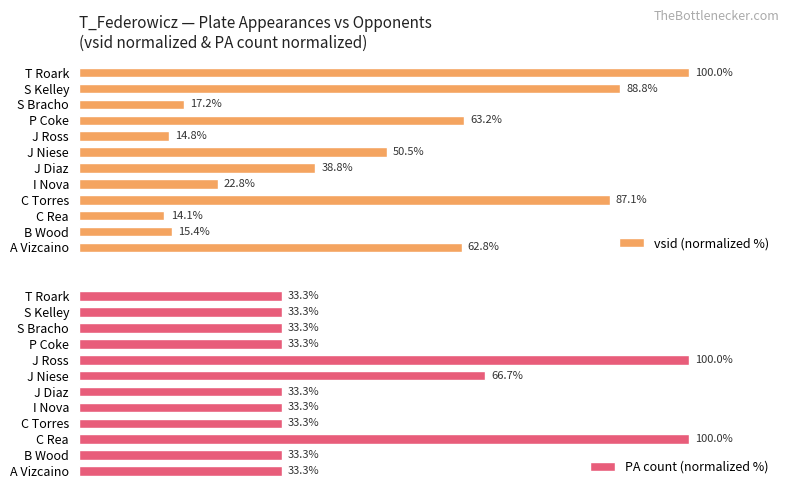

Where is vsid (normalized %) nearest to the value 57?

A Vizcaino